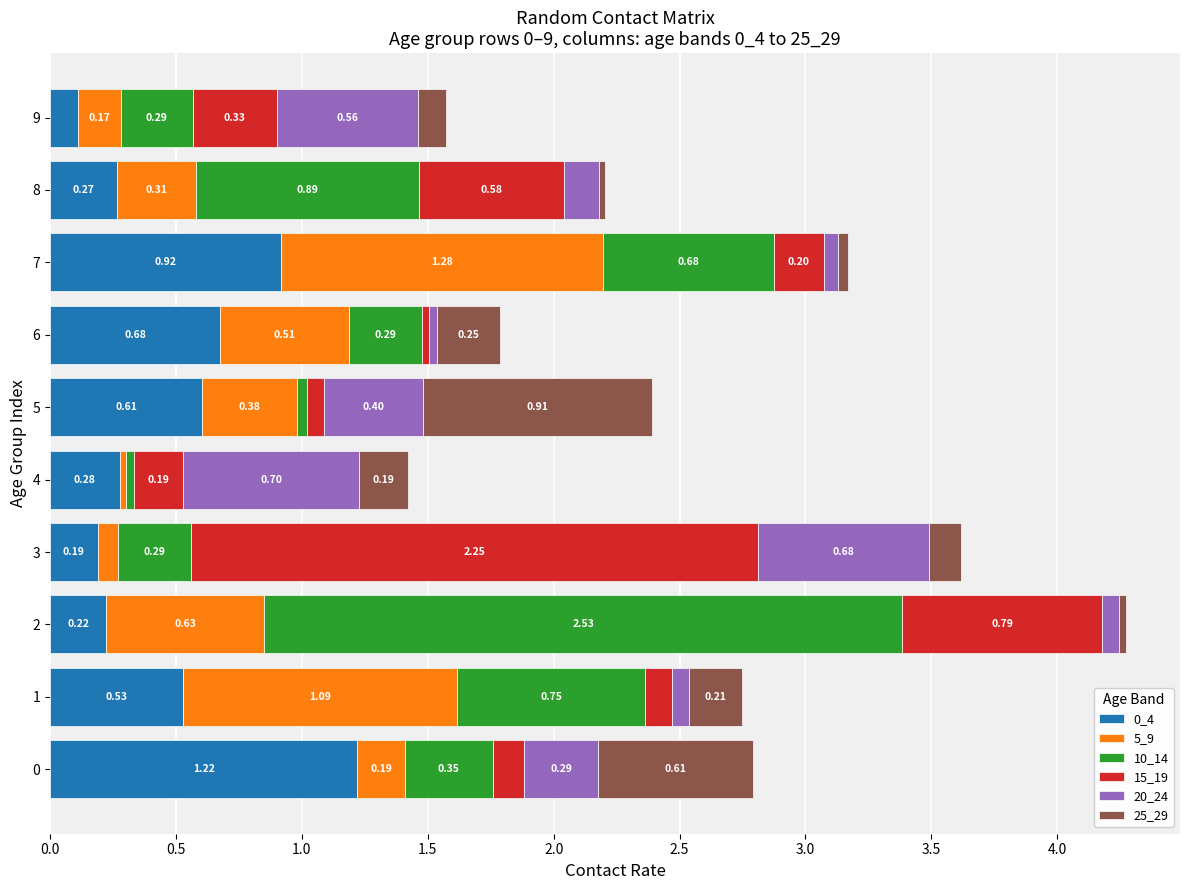

What is the total value across all series at 3?

3.6